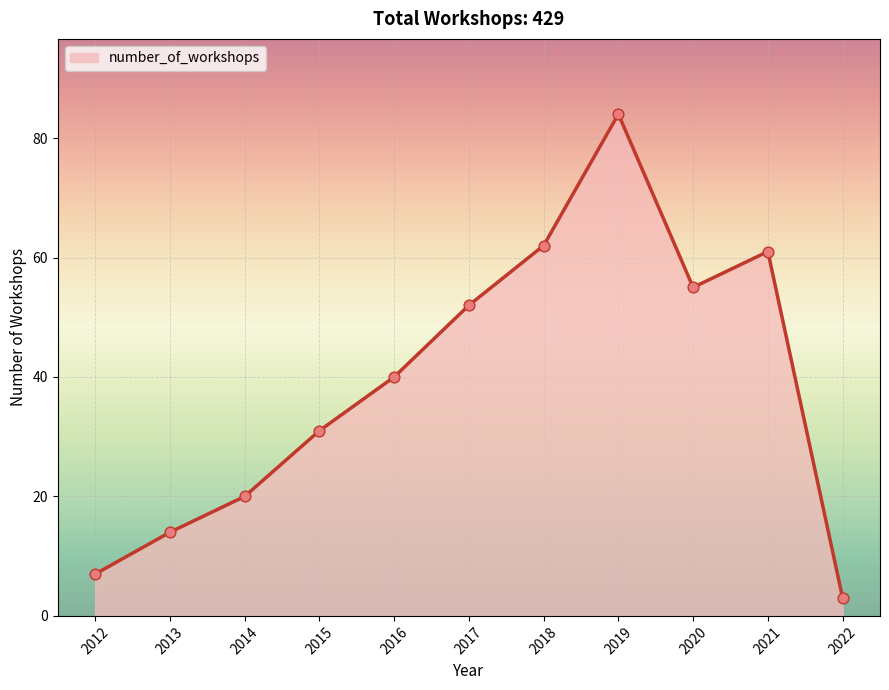

What is the ratio of the value at 2014 to the value at 2013?

1.4